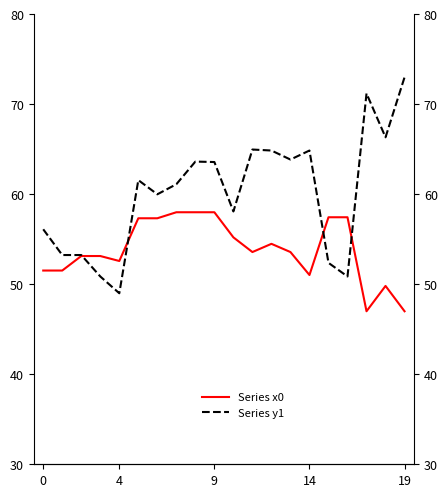

What are all the series names shown in the legend?

Series x0, Series y1